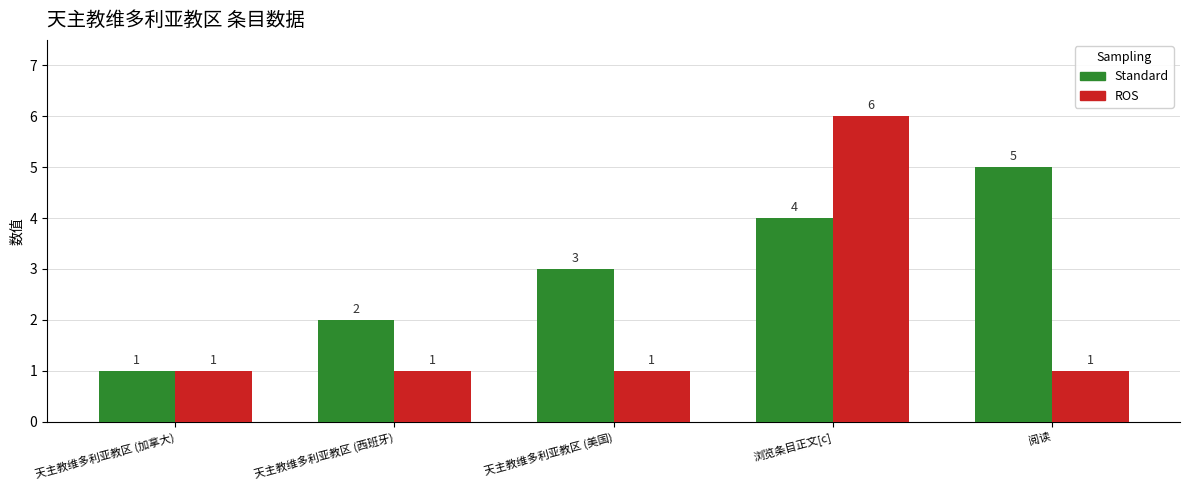

What position from the left is 阅读?

5